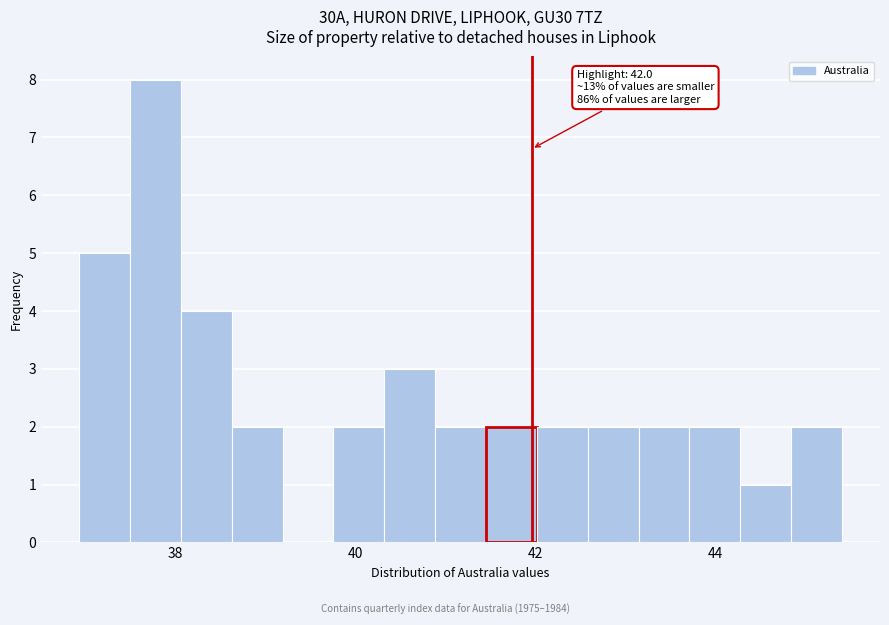

Read against the x-axis, roughly where is the centre of the tallest bar?

37.8